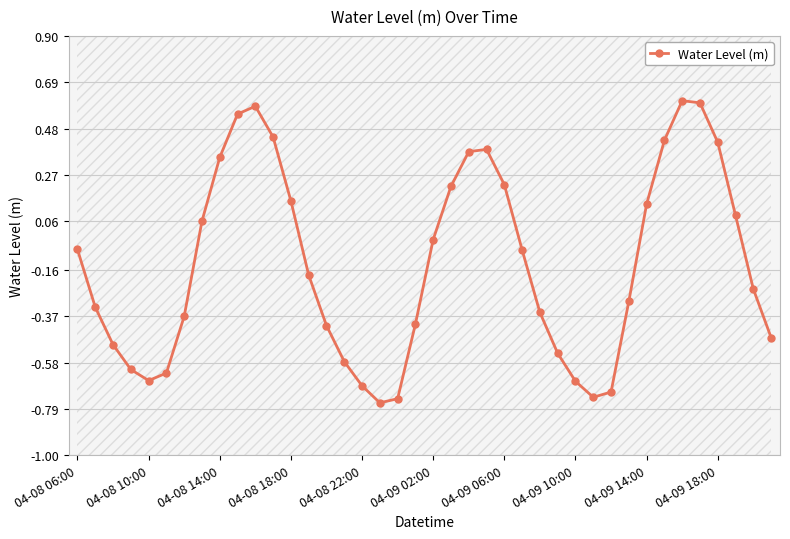

Is it true that the value at 25 is -0.1?

True